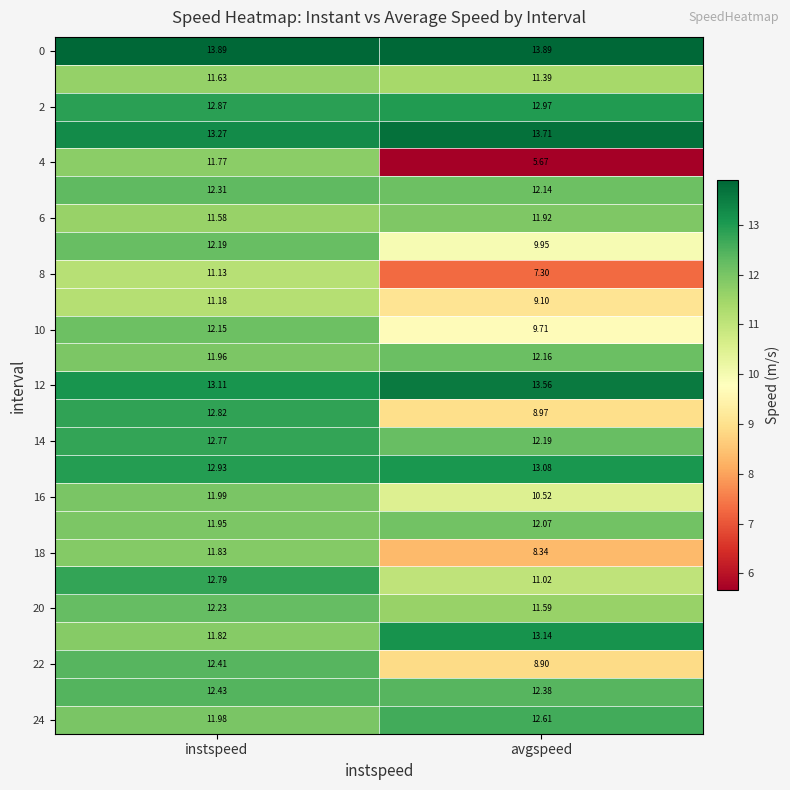

At which category is the sum across all series the highest?

instspeed